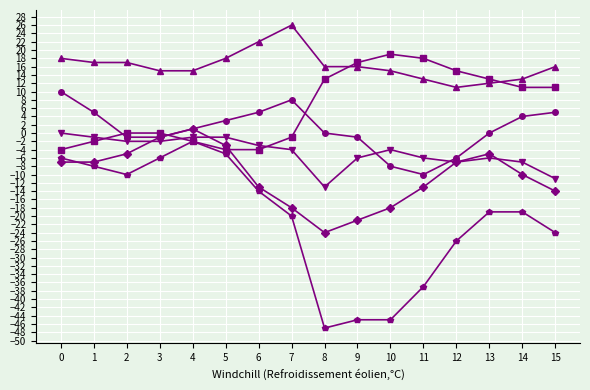

What is the smallest value displayed?

-47